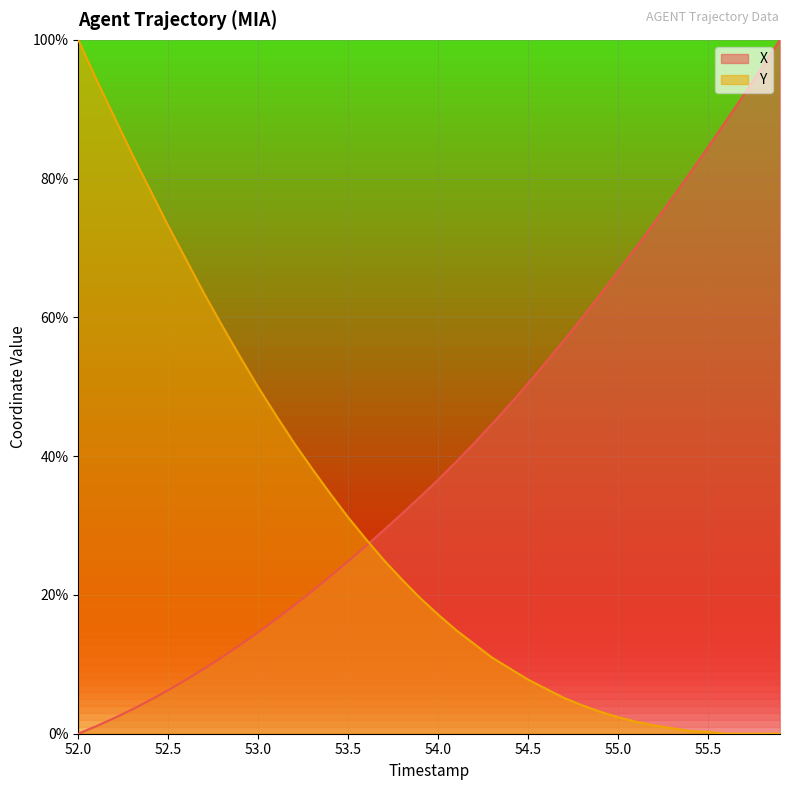

How many data points in Y are above 19?

20